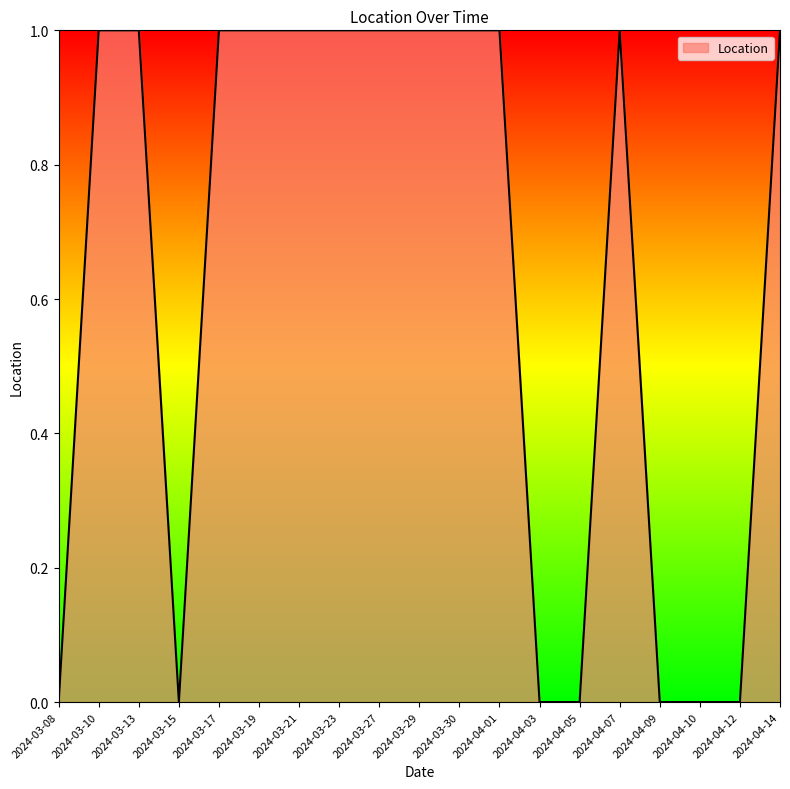

Between 2024-03-29 and 2024-03-15, which is larger?

2024-03-29